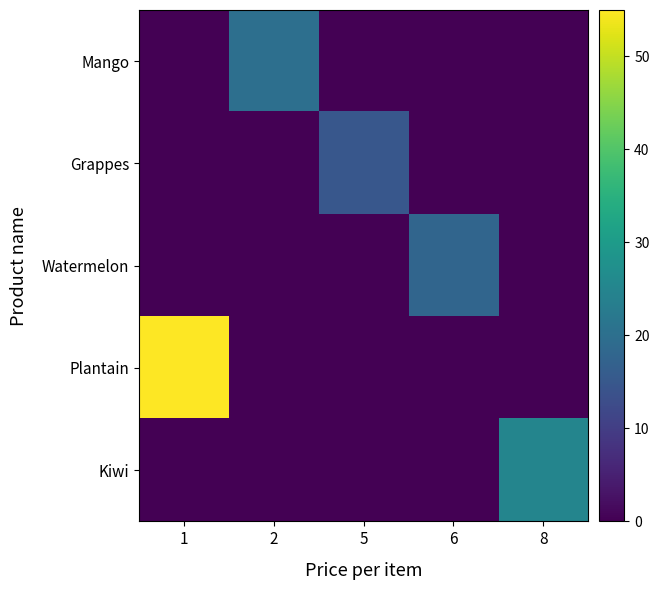

Is it true that Plantain equals 0 at 2?

True